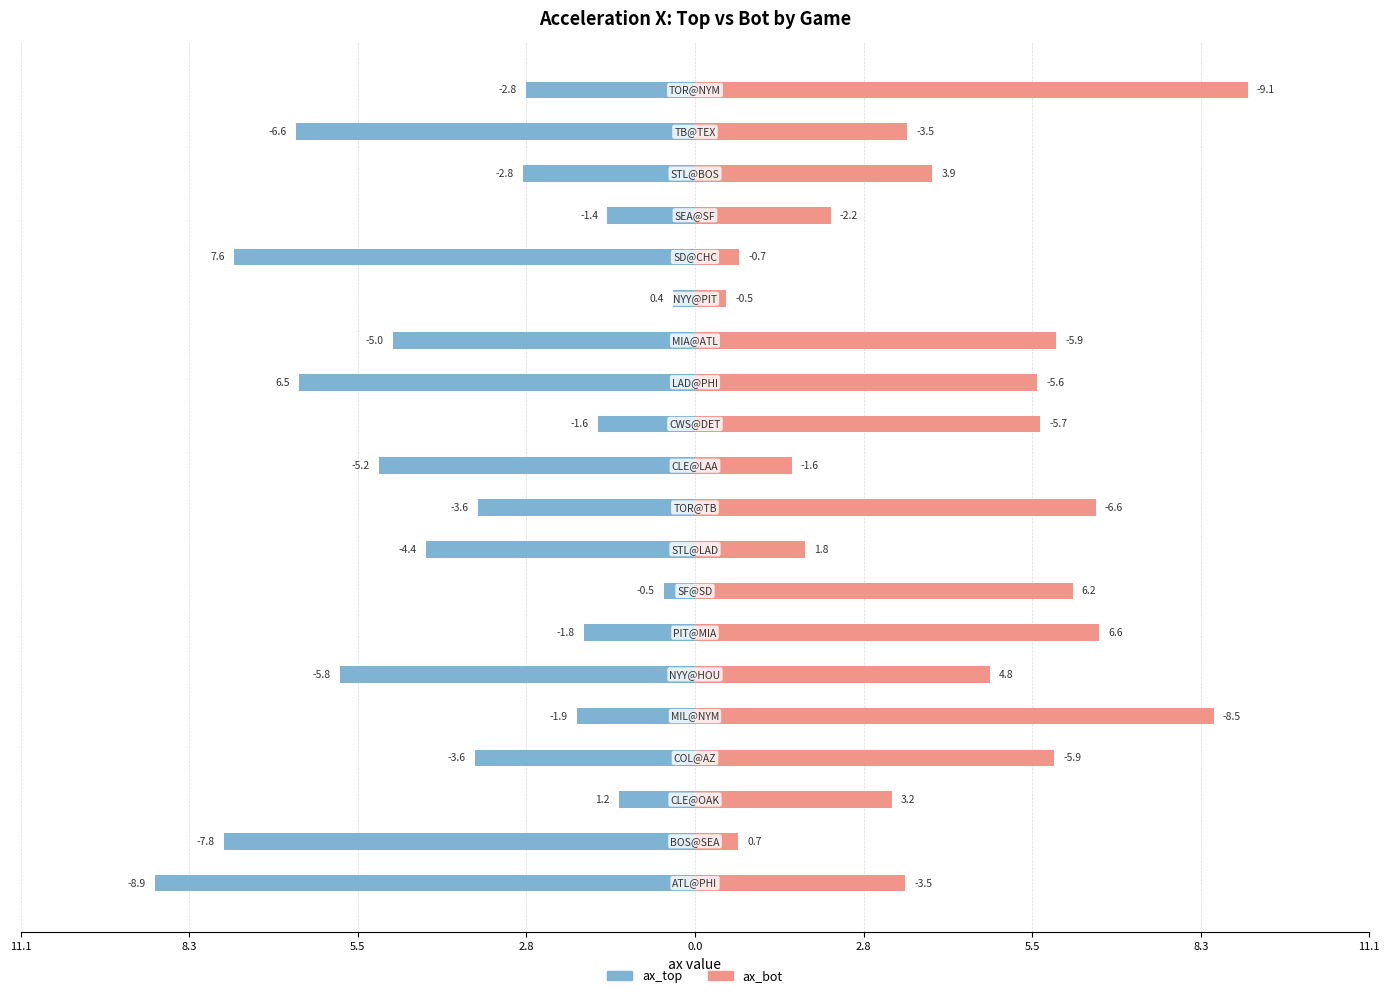

How many groups of bars are there?

20